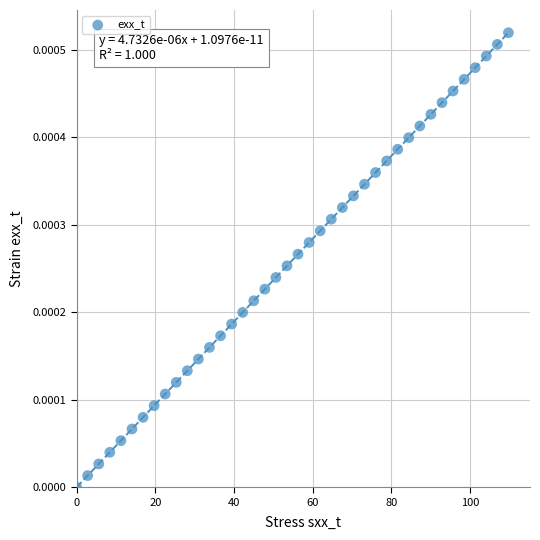

What is the range of X values (max minus min)?

109.8